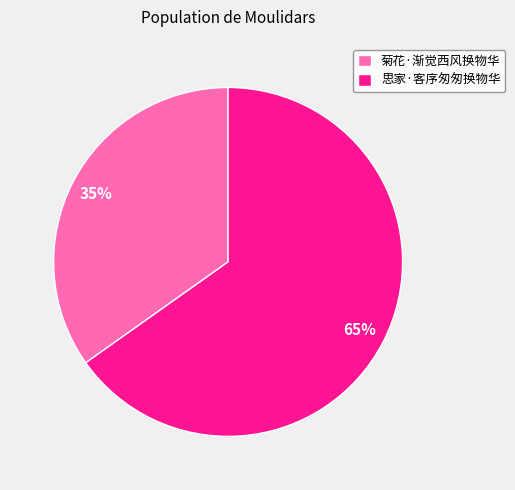

Rank the categories by value from lowest to highest.

菊花·渐觉西风换物华, 思家·客序匆匆换物华